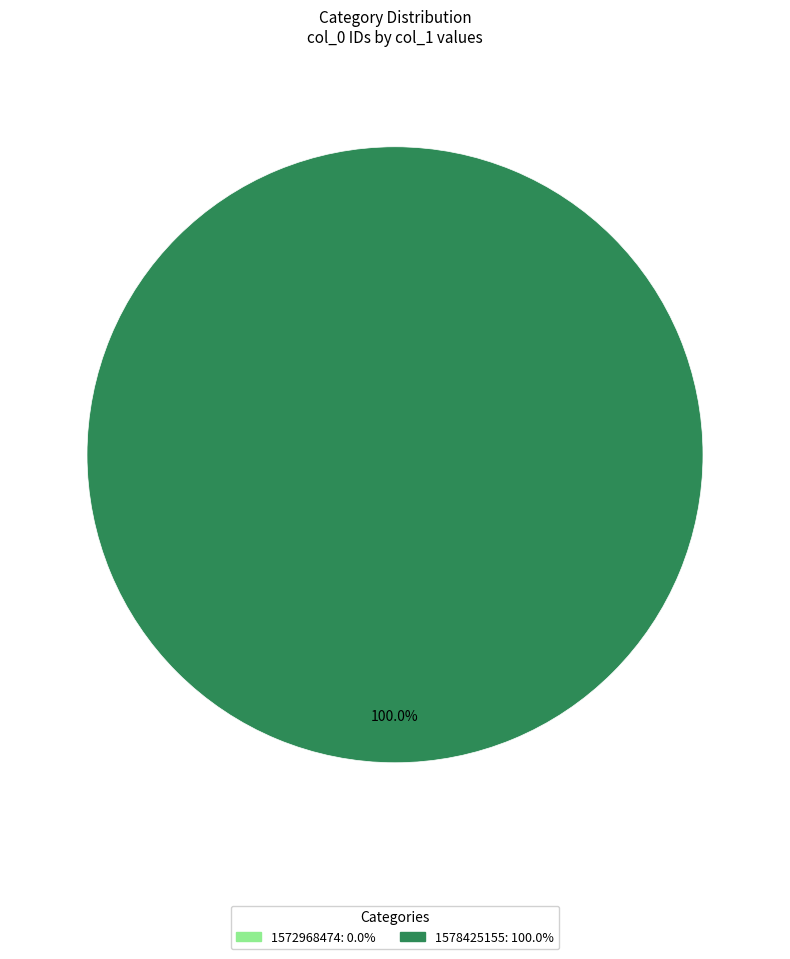

What is the total percentage of 1578425155 and 1572968474?

100.0%